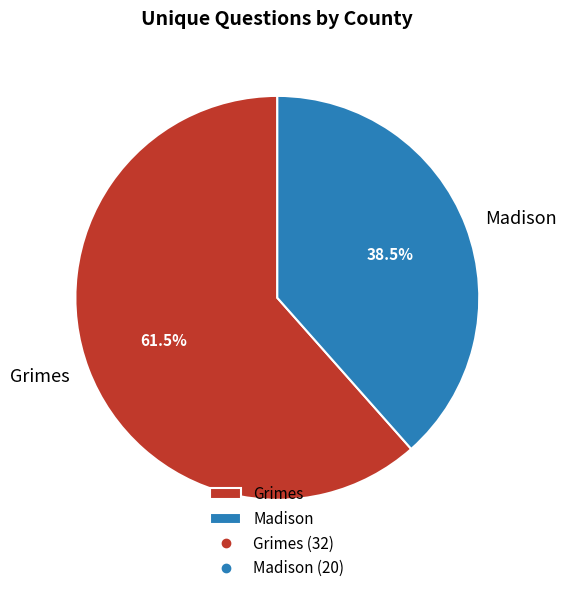

Is there any slice that represents more than half of the pie?

Yes